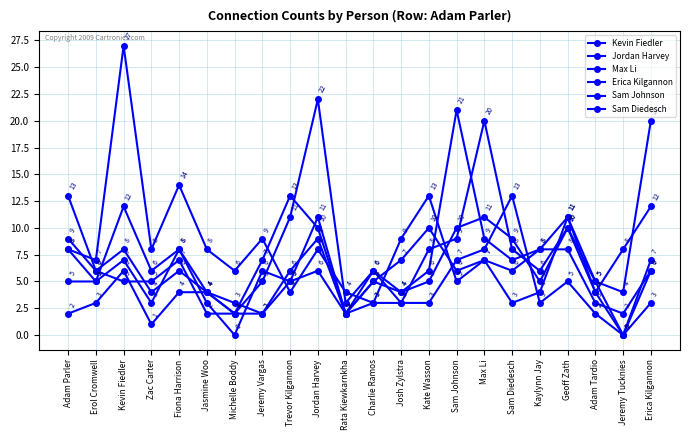

Between Charlie Ramos and Sam Diedesch, which series saw the biggest shift?

Sam Diedesch